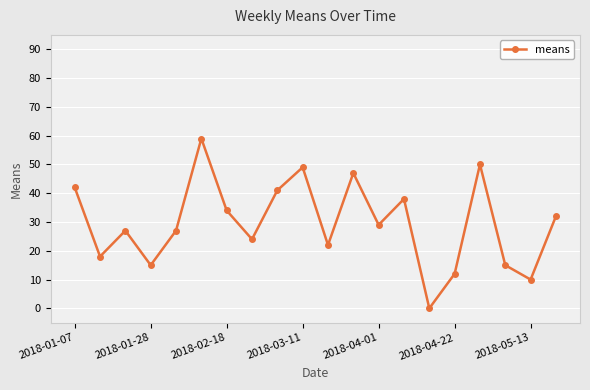

What is the greatest value displayed?

59